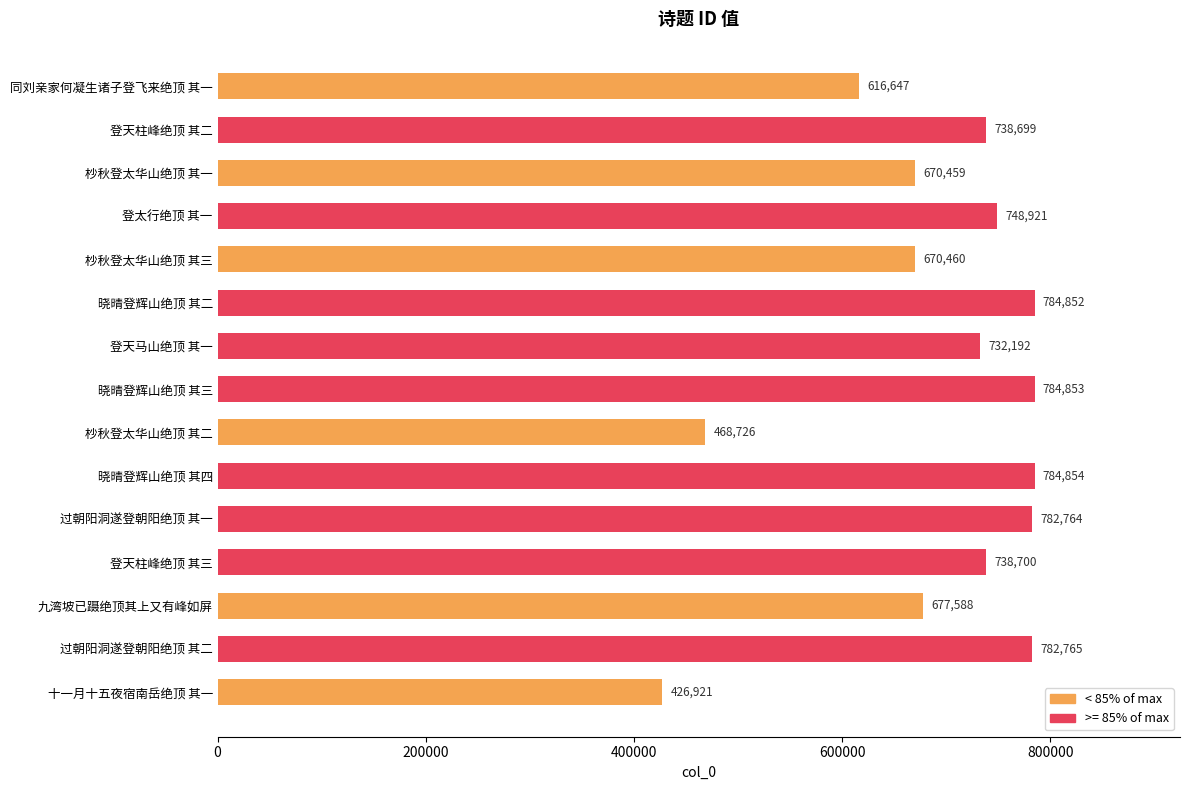

True or false: the data shows 738699 at 登天柱峰绝顶 其二.

True